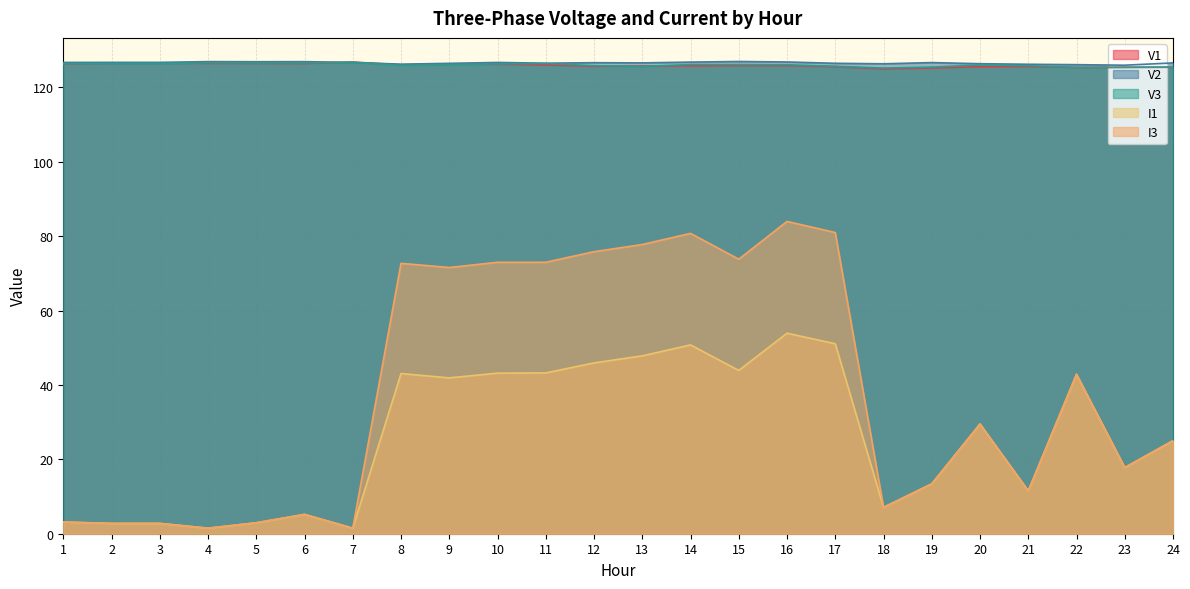

Reading right to left, extract all data points from this chart.

V1: 24=125.4	23=125.5	22=125.4	21=125.6	20=125.6	19=125.2	18=125.0	17=125.6	16=125.9	15=125.9	14=125.8	13=125.8	12=125.7	11=126.1	10=126.2	9=126.2	8=126.1	7=126.8	6=126.5	5=126.5	4=126.5	3=126.5	2=126.5	1=126.3
V2: 24=126.6	23=126.0	22=126.1	21=126.2	20=126.4	19=126.7	18=126.4	17=126.5	16=126.8	15=127.0	14=126.8	13=126.6	12=126.7	11=126.5	10=126.7	9=126.5	8=126.3	7=126.7	6=126.9	5=126.9	4=126.9	3=126.7	2=126.7	1=126.7
V3: 24=125.5	23=125.4	22=125.3	21=125.8	20=126.0	19=125.5	18=125.2	17=125.7	16=126.1	15=126.2	14=126.1	13=125.7	12=125.8	11=126.4	10=126.3	9=126.2	8=125.9	7=126.7	6=126.6	5=126.6	4=126.6	3=126.4	2=126.4	1=126.4
I1: 24=25.0	23=17.8	22=42.9	21=11.5	20=29.5	19=13.4	18=7.1	17=51.1	16=53.9	15=43.9	14=50.8	13=47.8	12=45.9	11=43.2	10=43.2	9=41.9	8=43.1	7=1.5	6=5.2	5=2.9	4=1.5	3=2.8	2=2.8	1=3.1
I3: 24=25.0	23=17.8	22=42.9	21=11.5	20=29.4	19=13.4	18=7.1	17=81.0	16=84.0	15=73.8	14=80.8	13=77.8	12=75.8	11=73.0	10=73.0	9=71.6	8=72.7	7=1.5	6=5.2	5=2.9	4=1.5	3=2.8	2=2.8	1=3.1